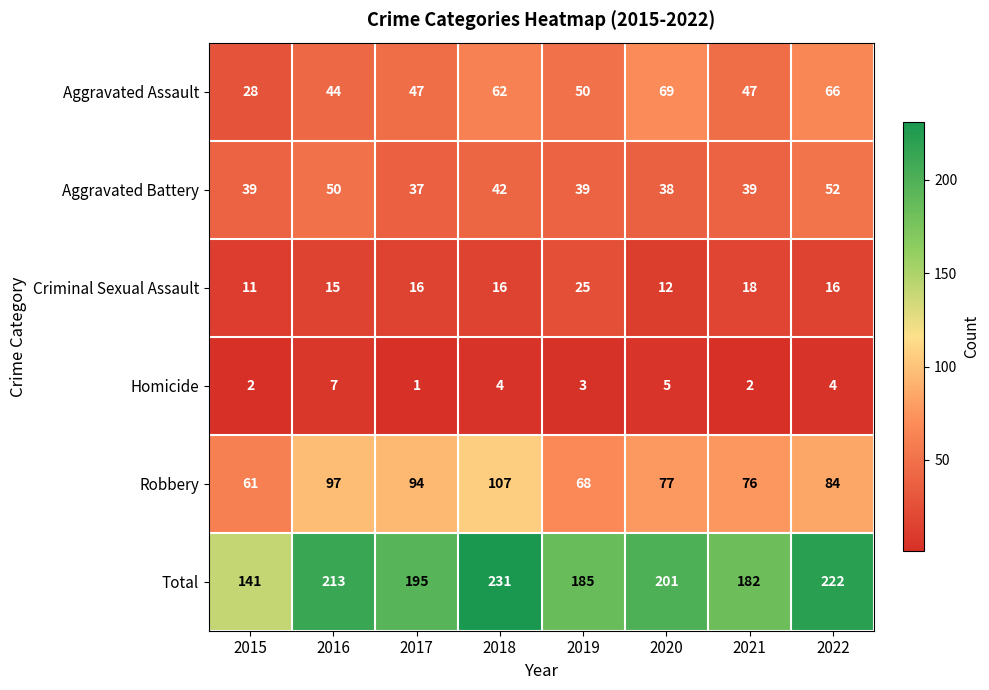

What is the highest value of the Aggravated Battery series?

52